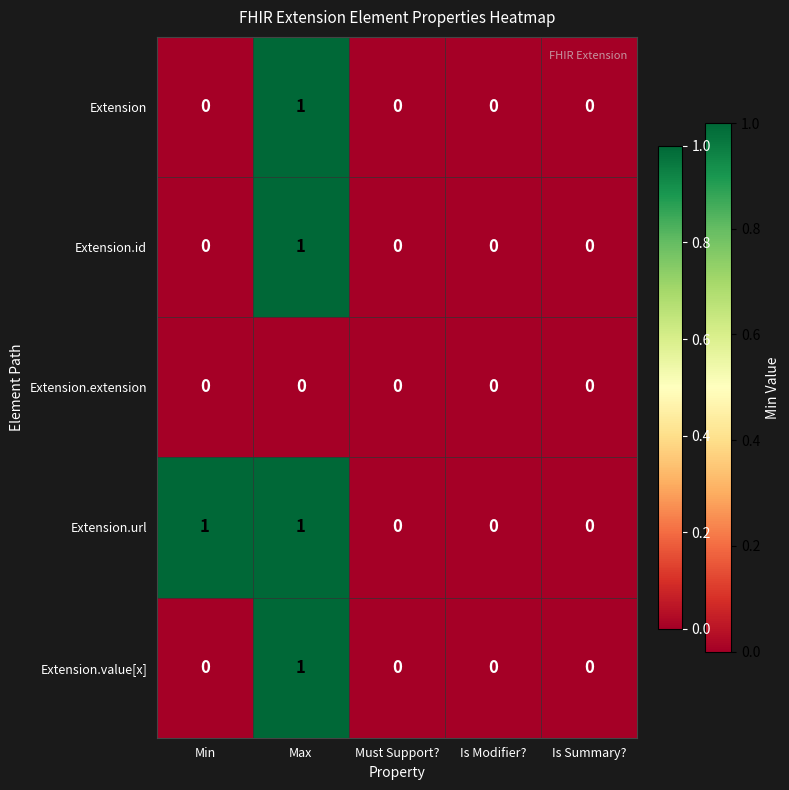

At which category is the sum across all series the highest?

Max